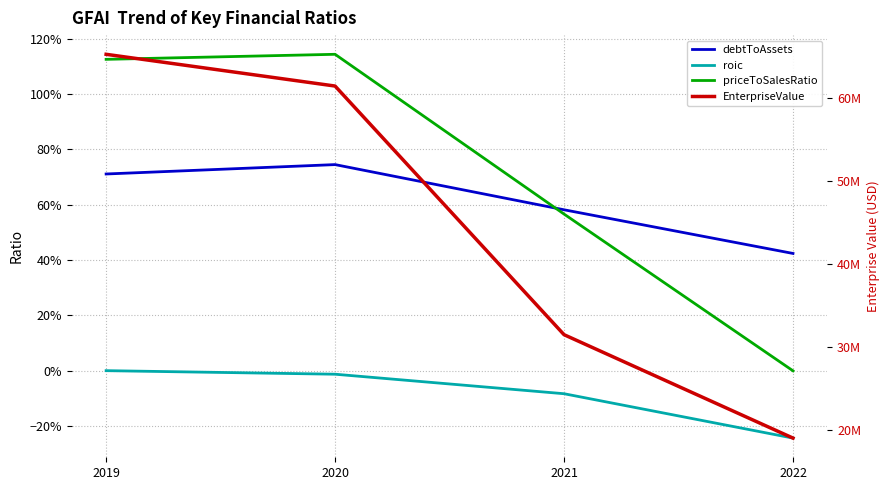

What is the maximum value for debtToAssets?

0.7